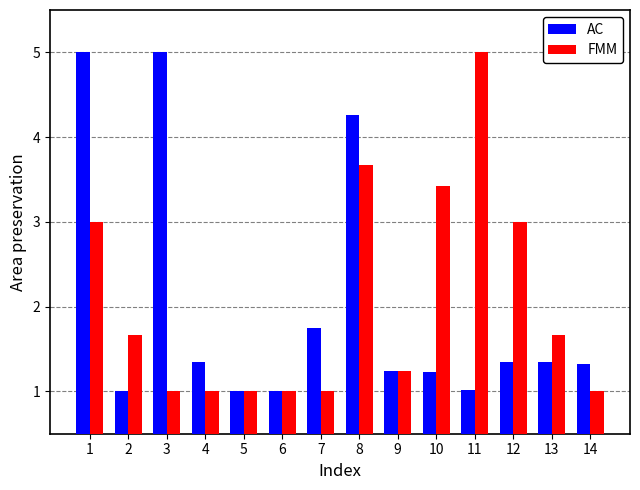

Reading left to right, transcribe all the data shown in this chart.

AC: 1=5.0	2=1.0	3=5.0	4=1.3	5=1.0	6=1.0	7=1.7	8=4.3	9=1.2	10=1.2	11=1.0	12=1.3	13=1.3	14=1.3
FMM: 1=3.0	2=1.7	3=1.0	4=1.0	5=1.0	6=1.0	7=1.0	8=3.7	9=1.2	10=3.4	11=5.0	12=3.0	13=1.7	14=1.0